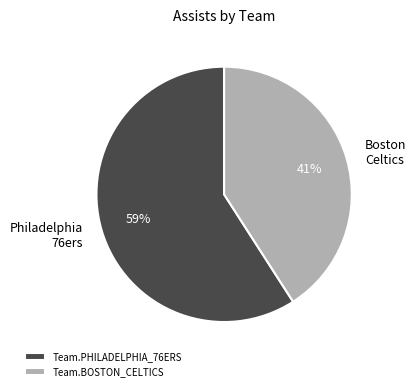

True or false: Team.PHILADELPHIA_76ERS accounts for 59% of the total.

True